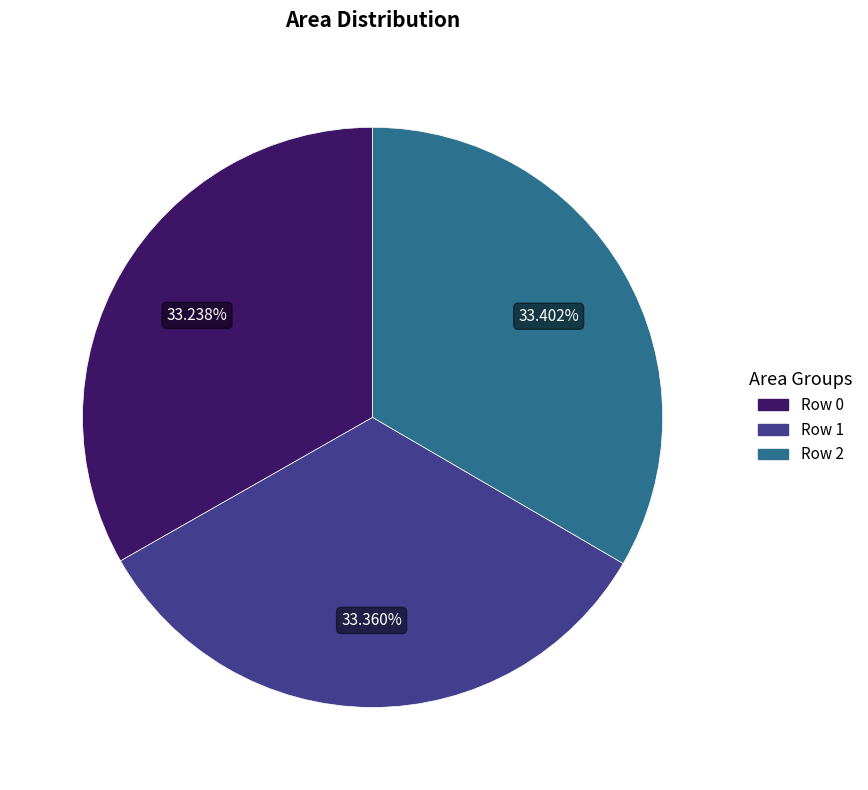

What is the ratio of the value at Row 2 to the value at Row 1?

1.0